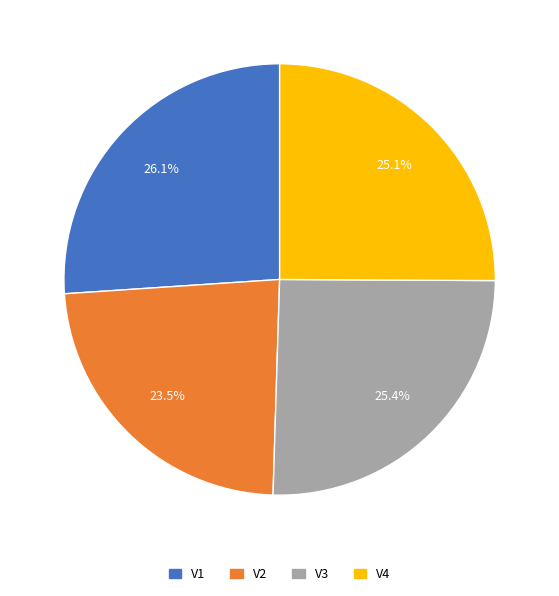

Is there a majority slice in this chart?

No